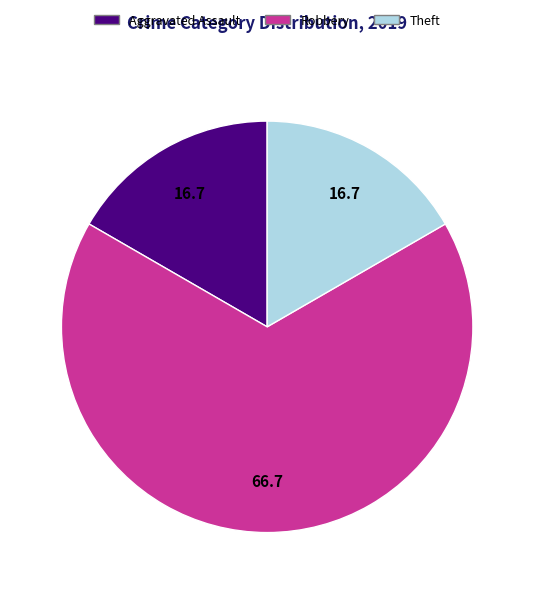

What is the ratio of the value at Robbery to the value at Aggravated Assault?

4.0